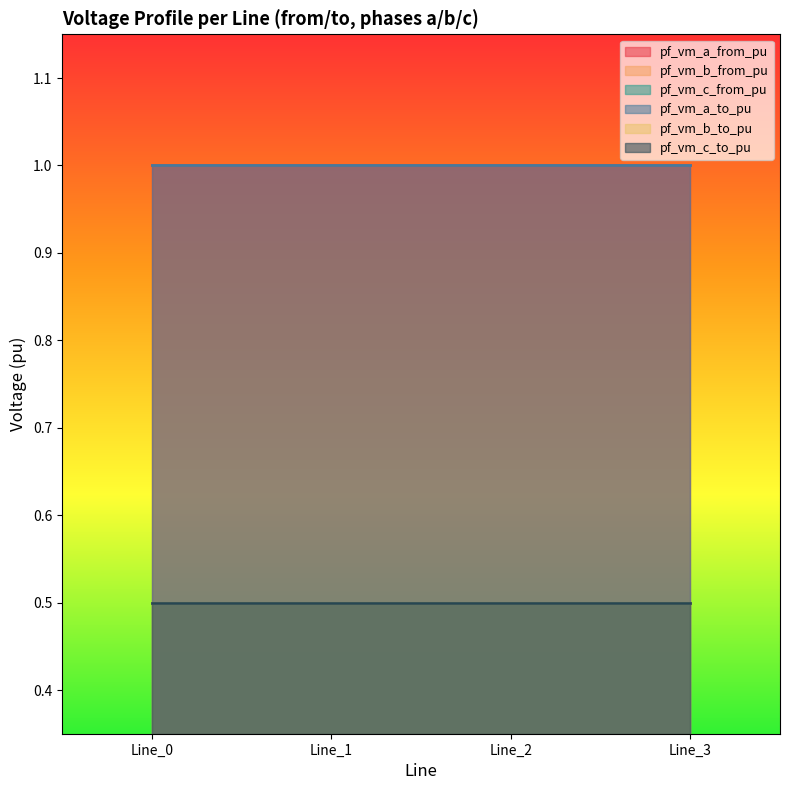

Between Line_1 and Line_2, which series saw the biggest shift?

pf_vm_c_from_pu